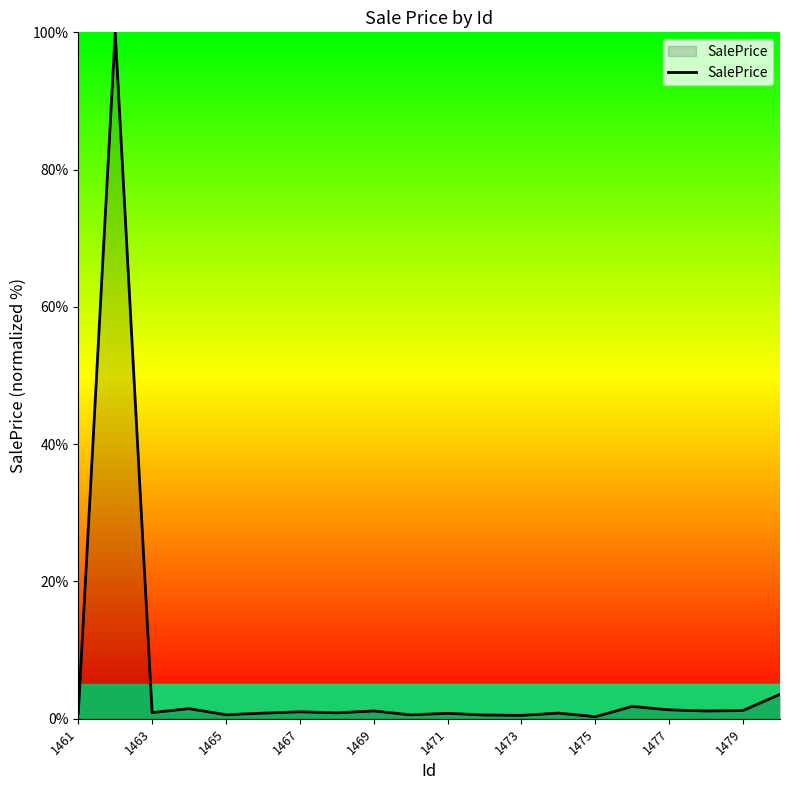

What is the greatest value displayed?

100.0